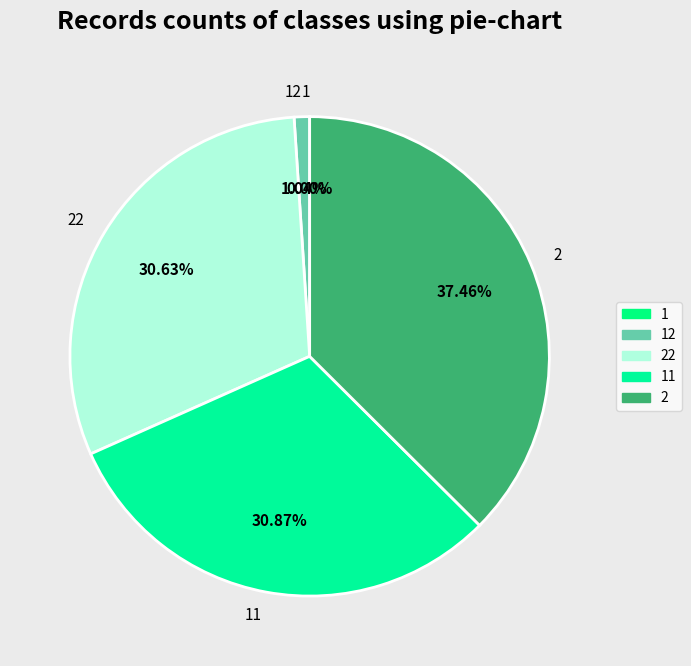

Do 2 and 22 together represent more than half of the pie?

Yes